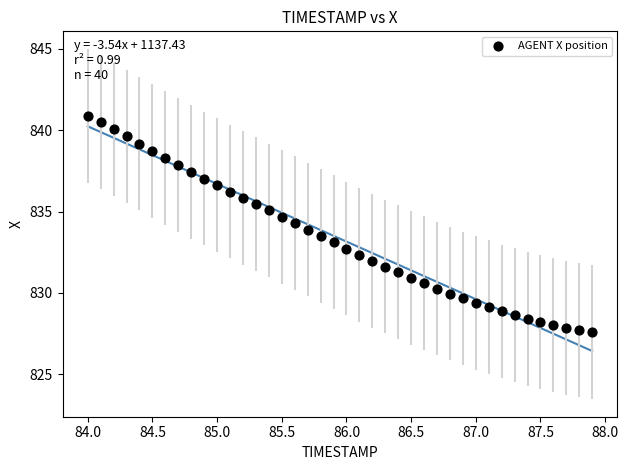

What is the range of Y values (max minus min)?

13.3